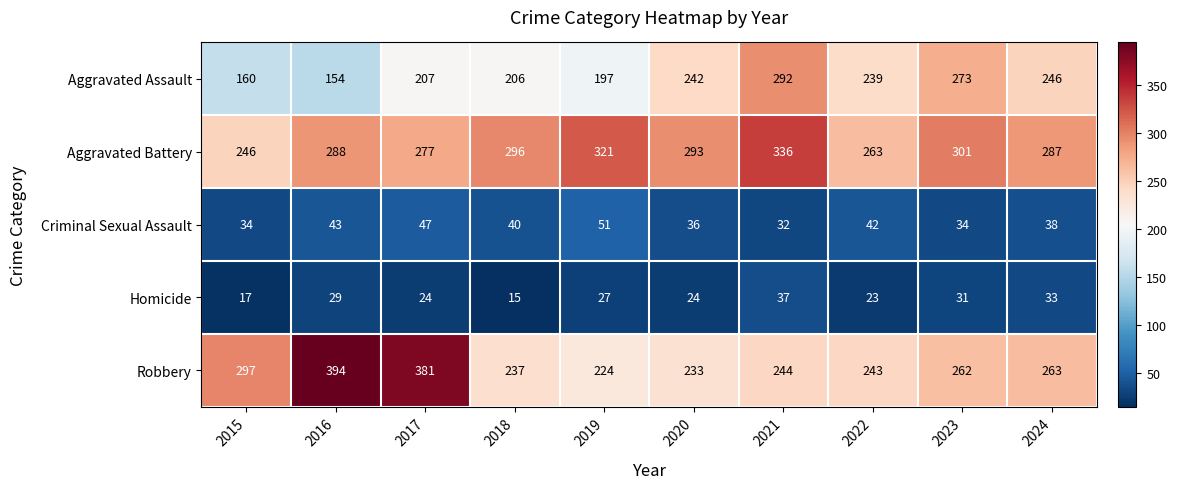

What is the difference between the second highest and minimum values in the Robbery series?

157